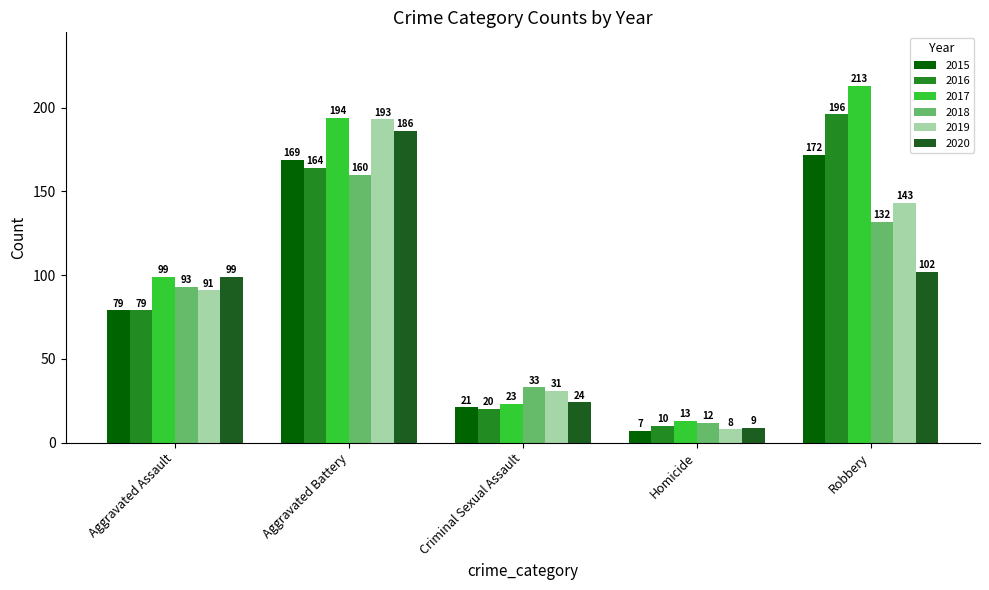

The value of 2015 at Aggravated Battery is 169. True or false?

True